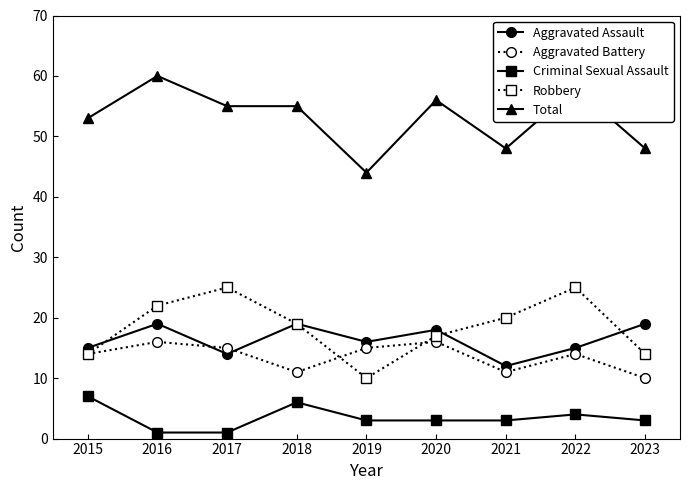

List the series in order of their peak value, lowest first.

Criminal Sexual Assault, Aggravated Battery, Aggravated Assault, Robbery, Total